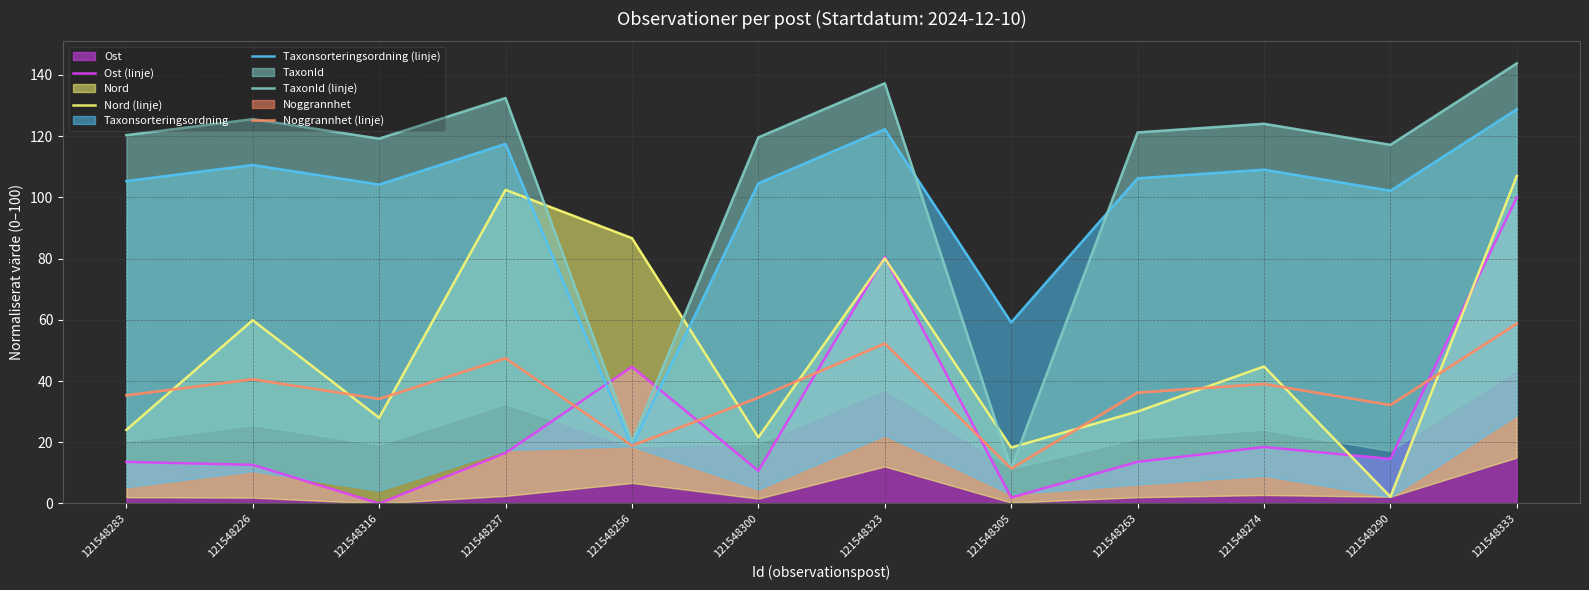

Between 121548316 and 121548274, which series saw the biggest shift?

Ost (linje)